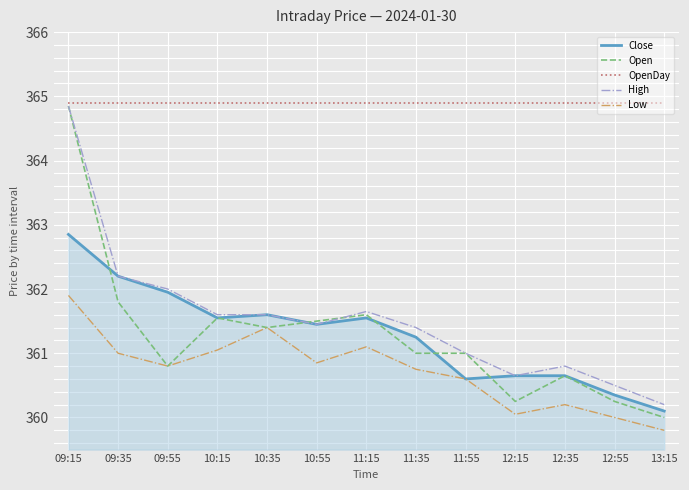

Is the value of Close at 09:15 greater than the value of Open at 13:15?

Yes